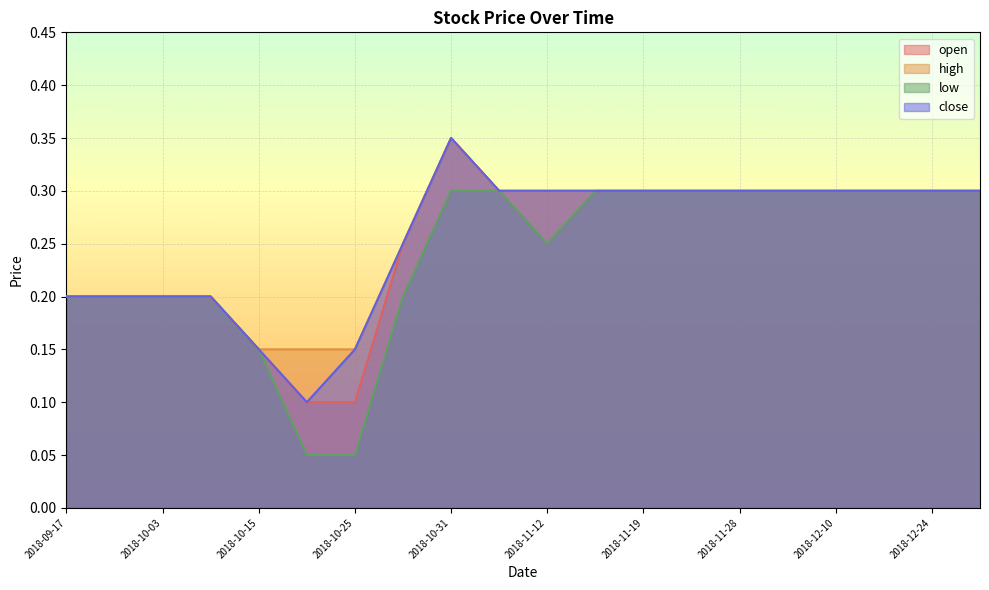

Is the value of high at 2018-10-22 greater than the value of close at 2018-10-31?

No